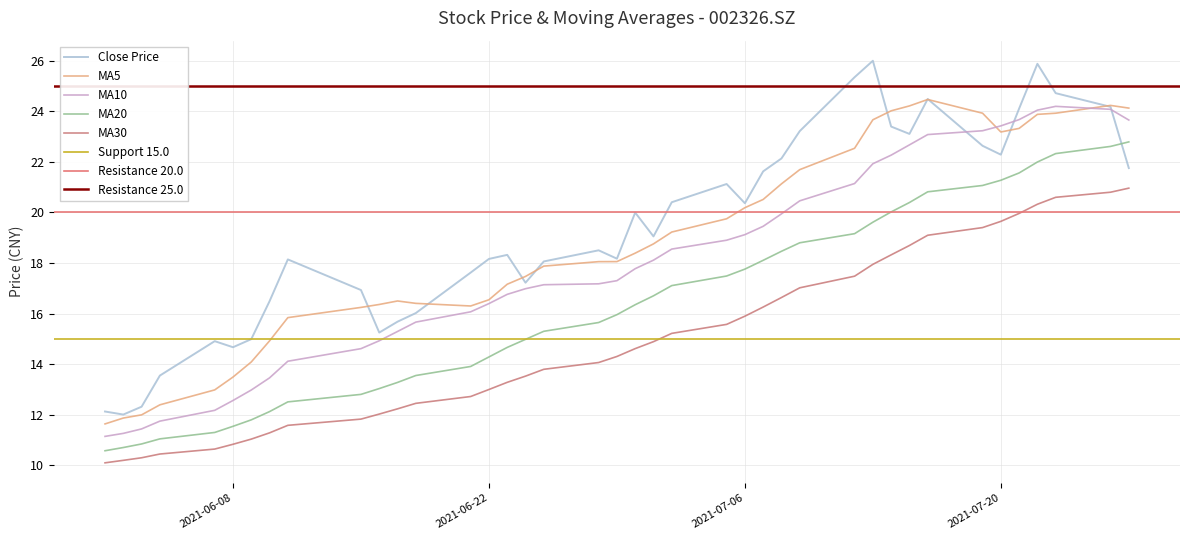

True or false: MA20 and MA30 cross at least once.

False